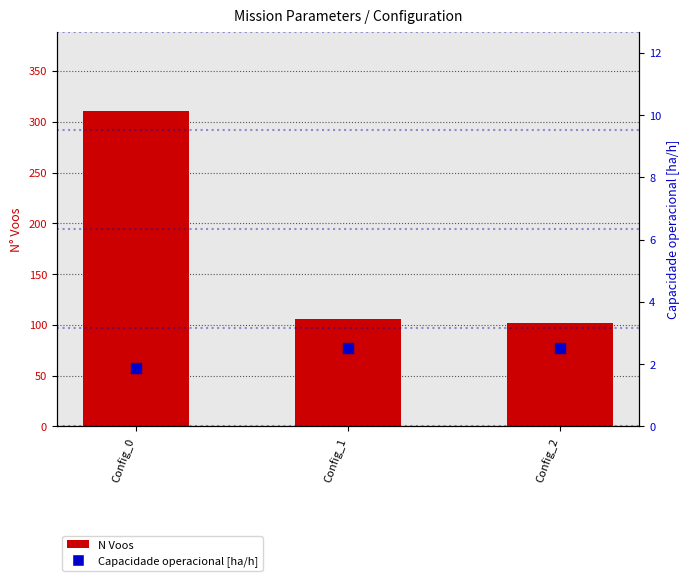

At which category is the sum across all series the highest?

Config_0